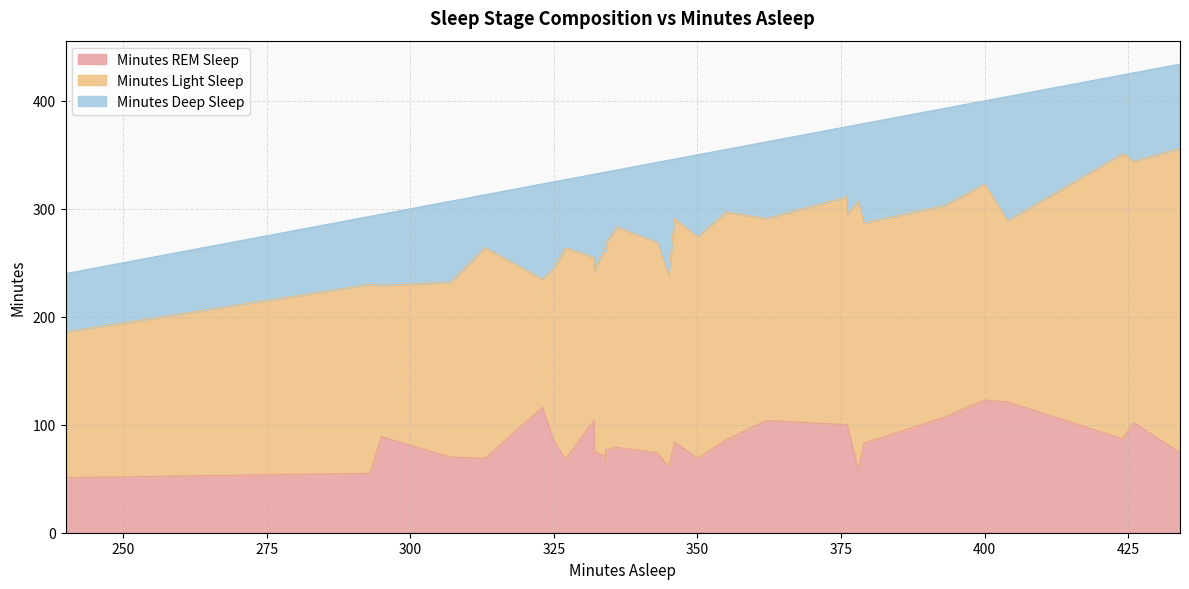

What is the greatest value displayed?

282